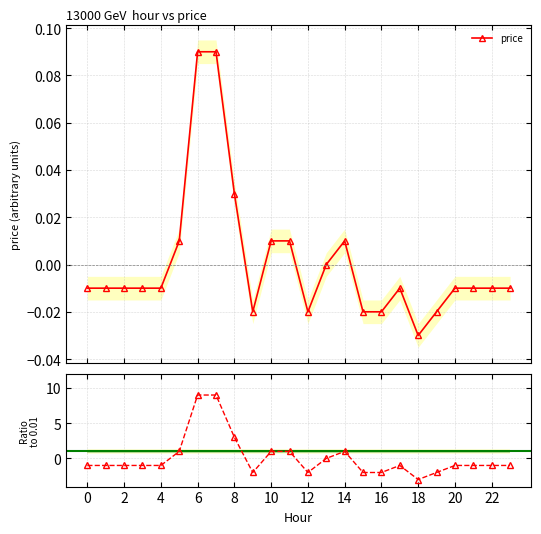

How many interior local peaks (higher than both neighbors) does the data have?

2